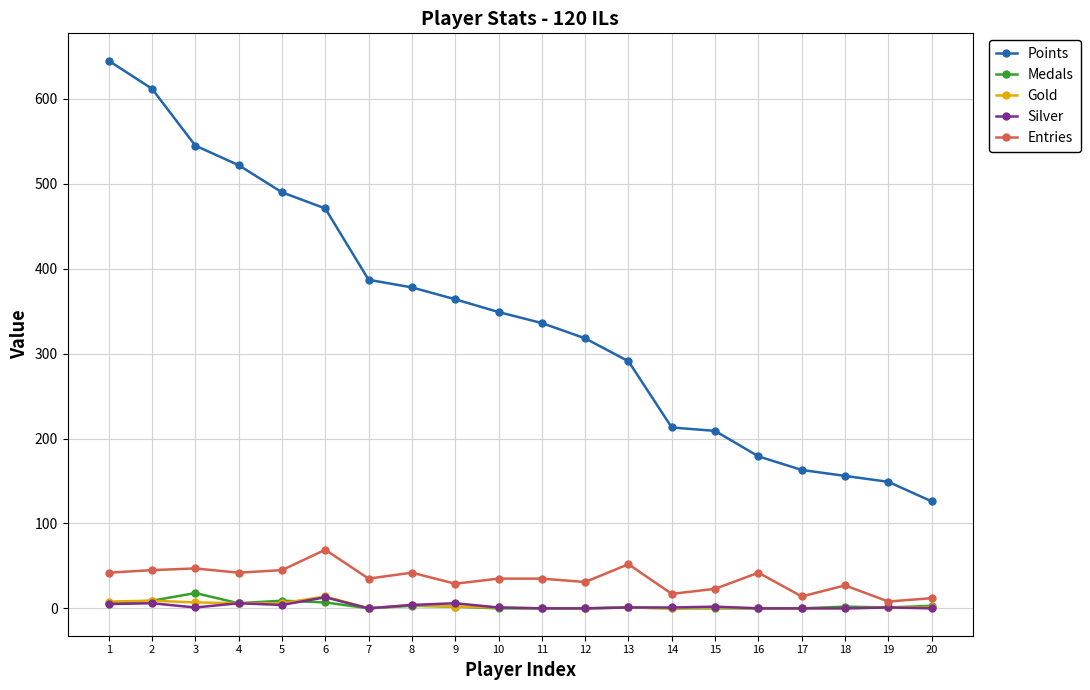

What is the greatest value displayed?

645